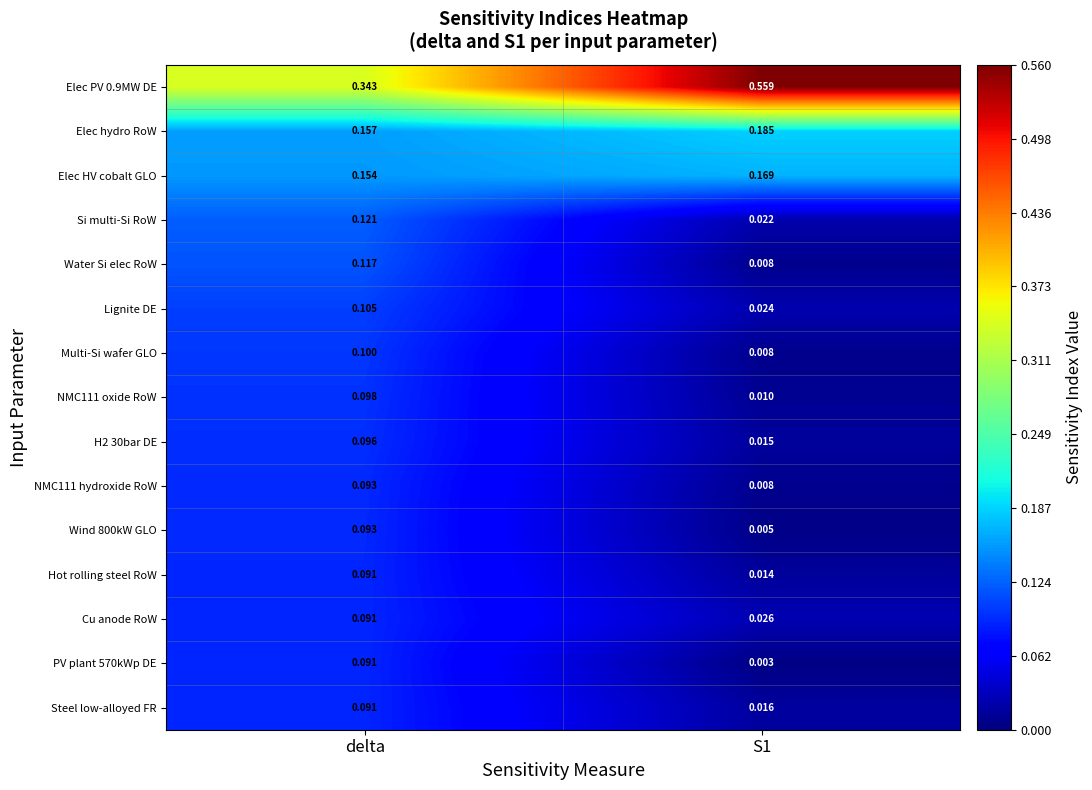

How many categories are shown in the chart?

2